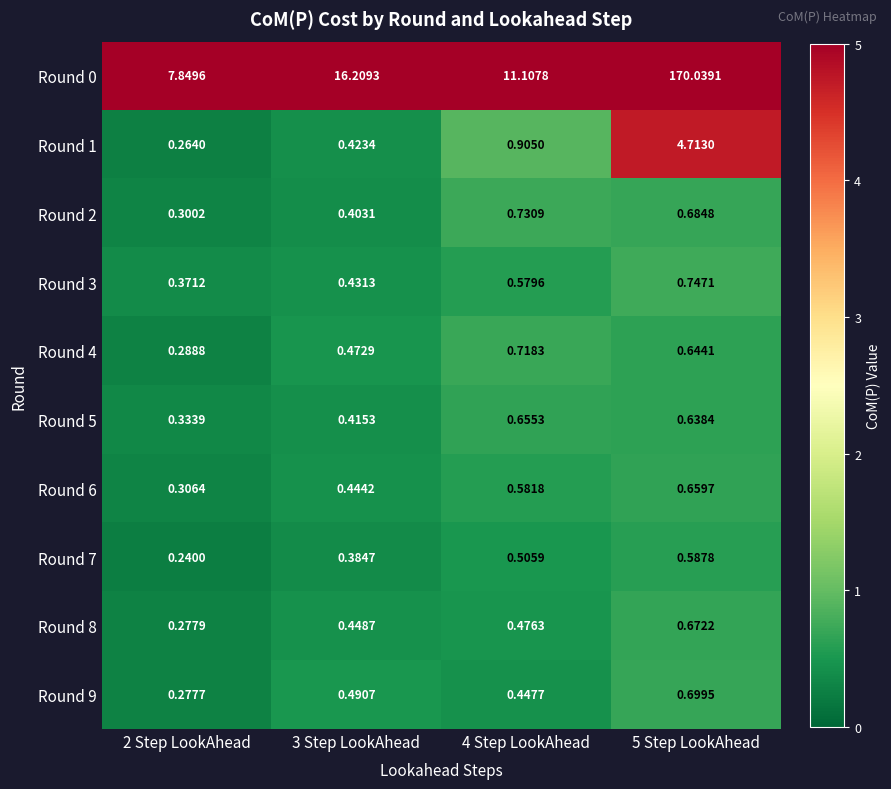

Is the value of Round 1 at 4 Step LookAhead greater than the value of Round 0 at 4 Step LookAhead?

No